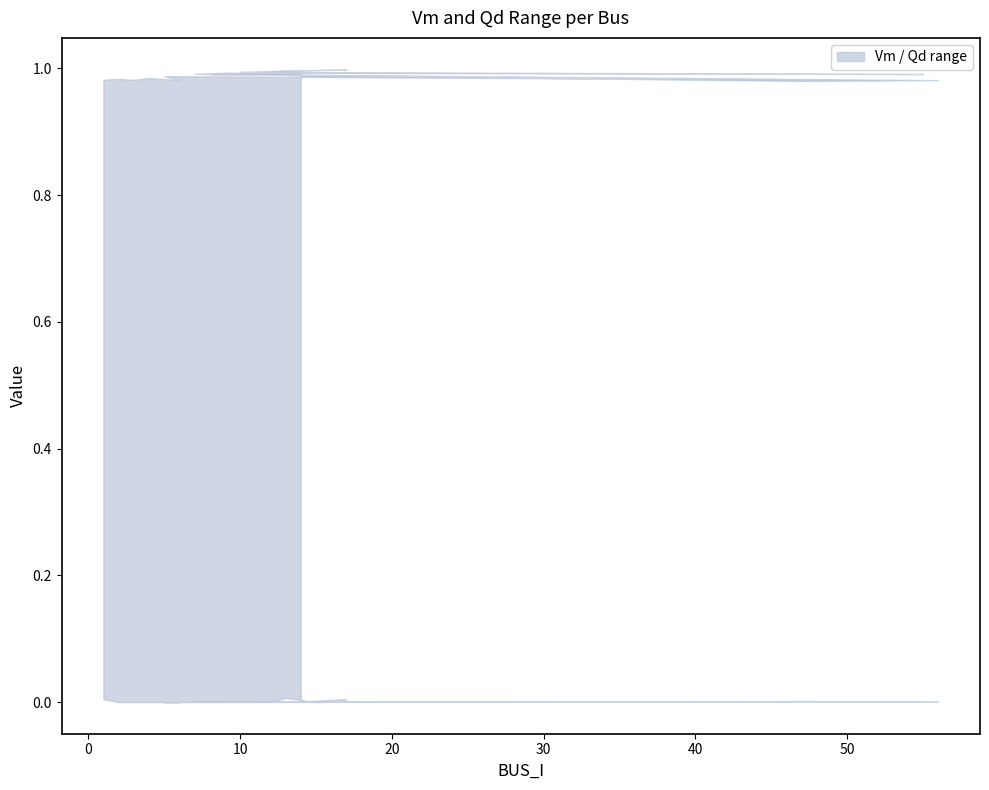

The value of upper at 4 is 1.3. True or false?

False